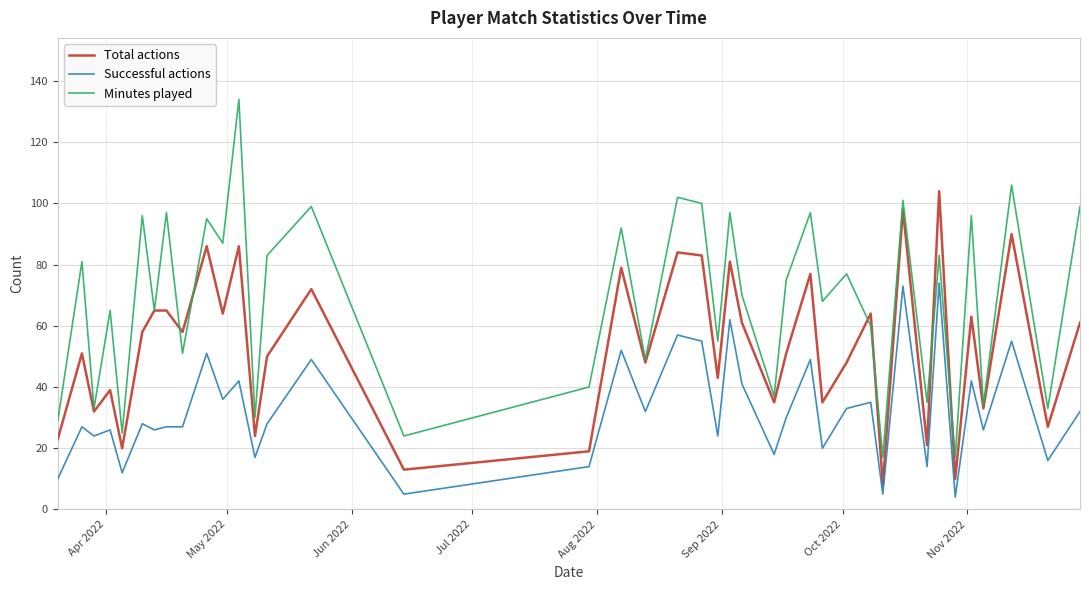

True or false: Successful actions and Total actions cross at least once.

False